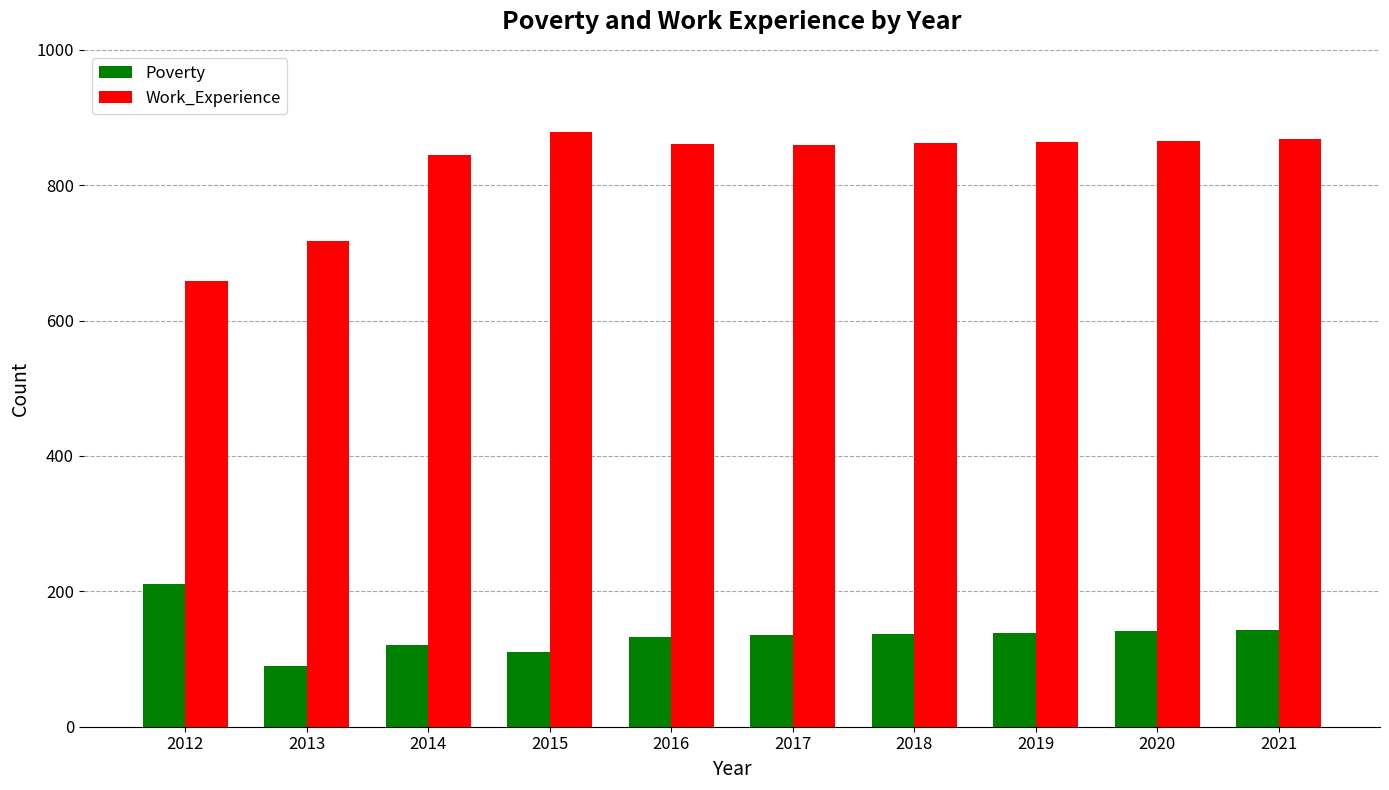

Which category has the highest value in the Poverty series?

2012